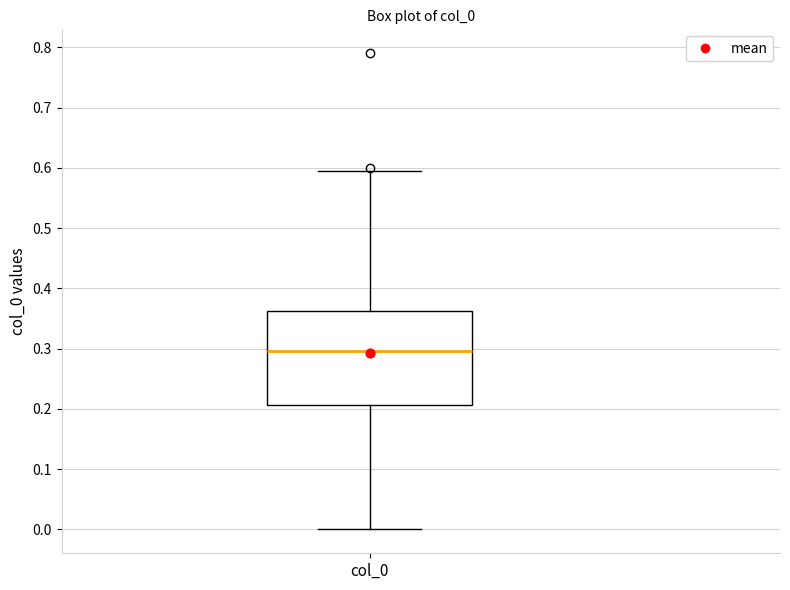

Where does the lower whisker of the box for col_0 end on the y-axis? The values are not printed on the chart, so give them approximately, as read against the axis.

0.00